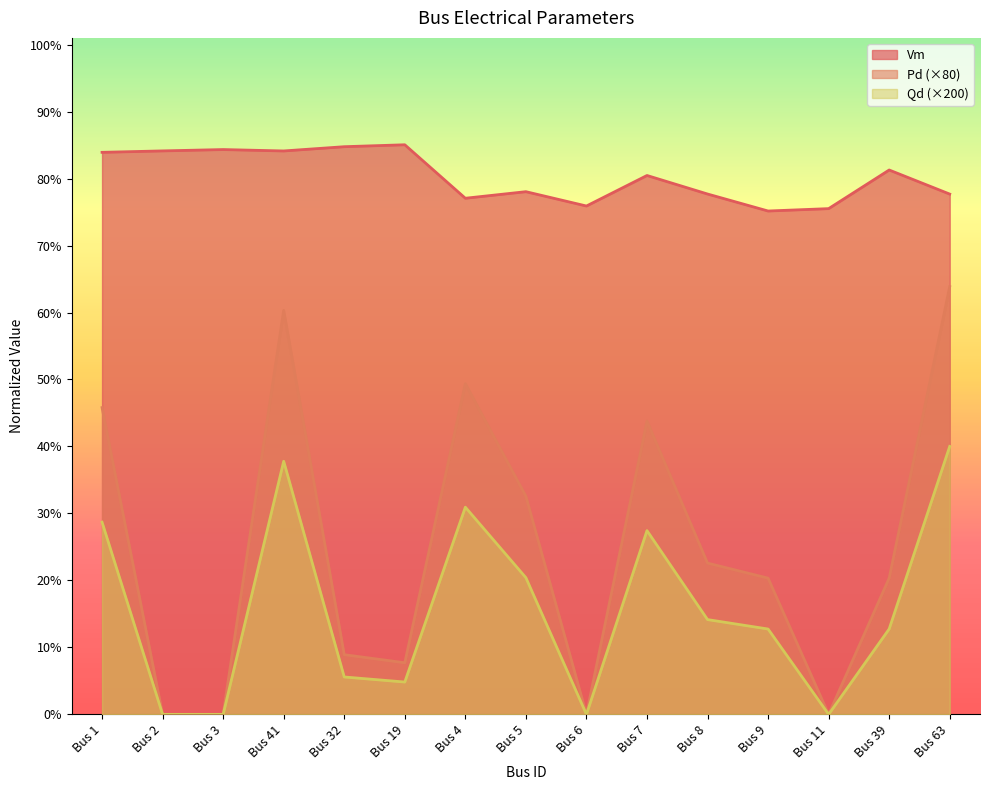

True or false: Vm and Pd cross at least once.

False